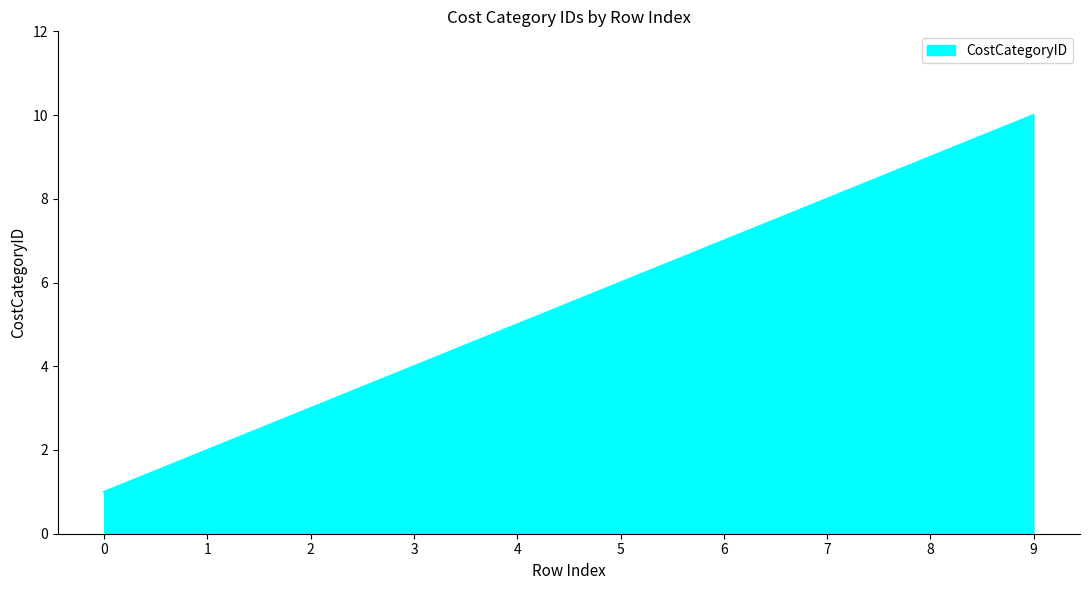

At which category does the chart reach its peak across all series?

9